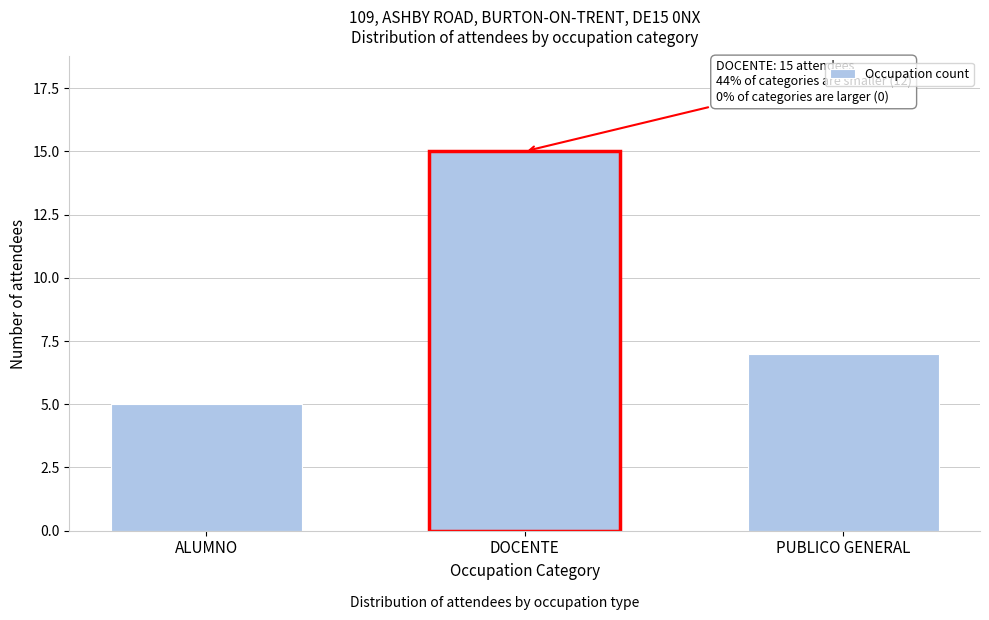

Reading left to right, transcribe all the data shown in this chart.

5	15	7